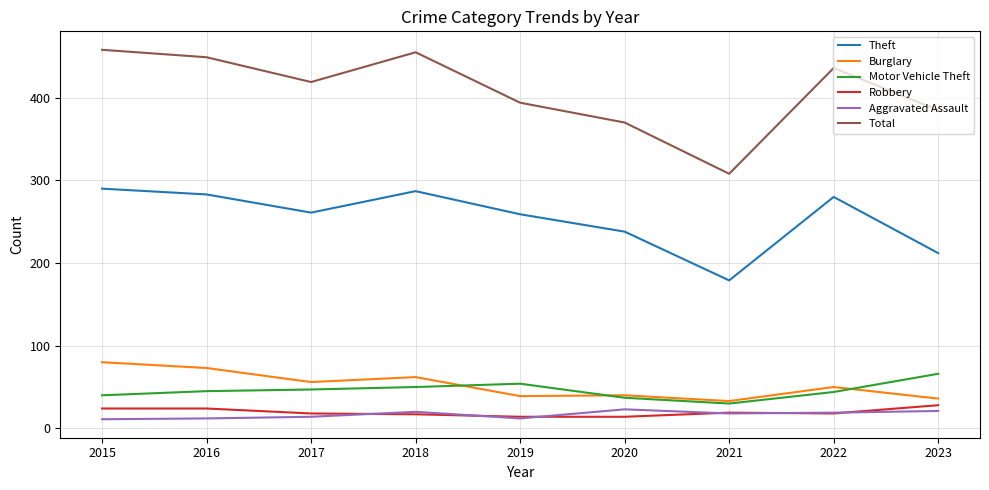

What is the difference between the second highest and minimum values in the Theft series?

108